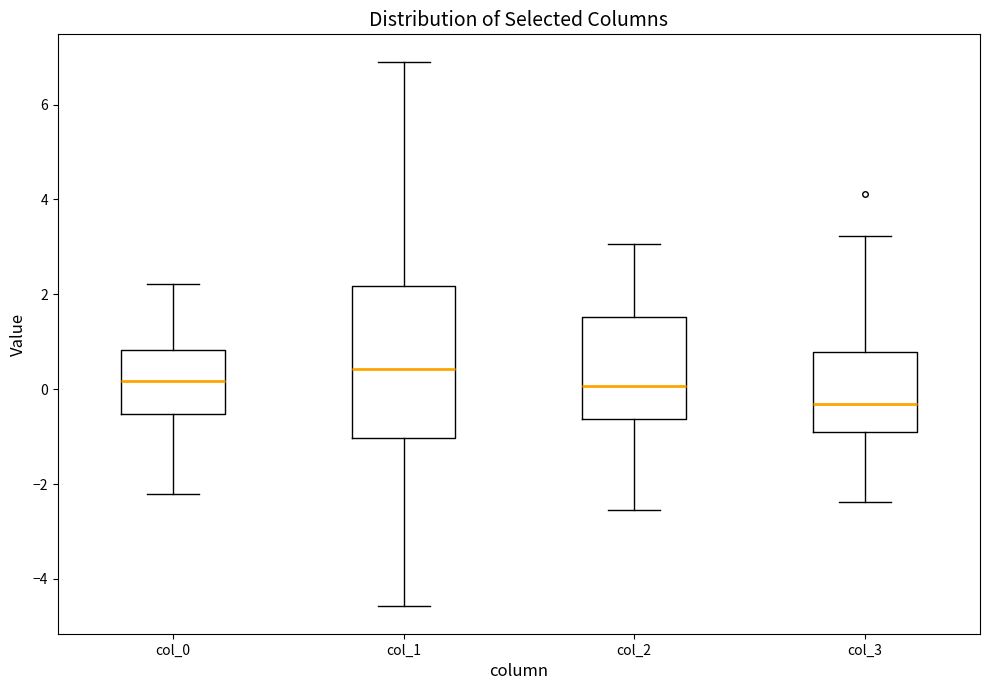

Reading left to right, transcribe this box plot: for each box, give where its median line is, the range the box spans, and where its two whiskers end, as read against the y-axis. The values are not printed on the chart, so give them approximately, as read against the axis.

col_0: median 0.2, box -0.6 to 0.8, whiskers -2.2 to 2.2
col_1: median 0.4, box -1.0 to 2.2, whiskers -4.6 to 7.0
col_2: median 0.0, box -0.6 to 1.6, whiskers -2.6 to 3.0
col_3: median -0.4, box -1.0 to 0.8, whiskers -2.4 to 3.2